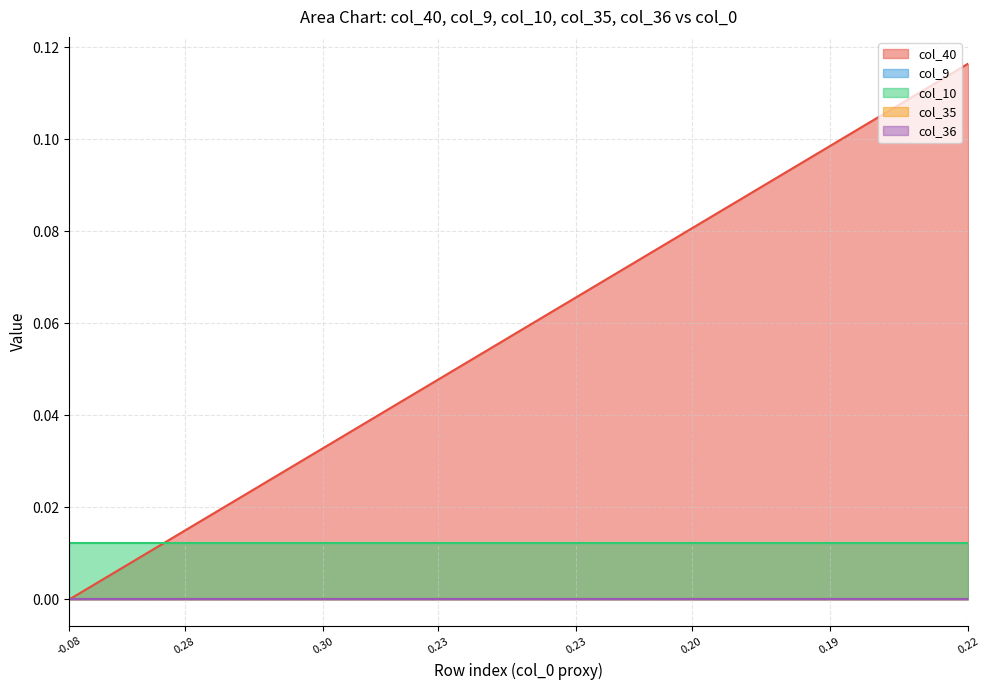

Reading left to right, extract all data points from this chart.

col_40: 0=0.0	1=0.0	2=0.0	3=0.0	4=0.0	5=0.0	6=0.0	7=0.0	8=0.0	9=0.0	10=0.0	11=0.0	12=0.0	13=0.0	14=0.0	15=0.0	16=0.0	17=0.1	18=0.1	19=0.1	20=0.1	21=0.1	22=0.1	23=0.1	24=0.1	25=0.1	26=0.1	27=0.1	28=0.1	29=0.1	30=0.1	31=0.1	32=0.1	33=0.1	34=0.1	35=0.1	36=0.1	37=0.1	38=0.1	39=0.1
col_9: 0=0.0	1=0.0	2=0.0	3=0.0	4=0.0	5=0.0	6=0.0	7=0.0	8=0.0	9=0.0	10=0.0	11=0.0	12=0.0	13=0.0	14=0.0	15=0.0	16=0.0	17=0.0	18=0.0	19=0.0	20=0.0	21=0.0	22=0.0	23=0.0	24=0.0	25=0.0	26=0.0	27=0.0	28=0.0	29=0.0	30=0.0	31=0.0	32=0.0	33=0.0	34=0.0	35=0.0	36=0.0	37=0.0	38=0.0	39=0.0
col_10: 0=0.0	1=0.0	2=0.0	3=0.0	4=0.0	5=0.0	6=0.0	7=0.0	8=0.0	9=0.0	10=0.0	11=0.0	12=0.0	13=0.0	14=0.0	15=0.0	16=0.0	17=0.0	18=0.0	19=0.0	20=0.0	21=0.0	22=0.0	23=0.0	24=0.0	25=0.0	26=0.0	27=0.0	28=0.0	29=0.0	30=0.0	31=0.0	32=0.0	33=0.0	34=0.0	35=0.0	36=0.0	37=0.0	38=0.0	39=0.0
col_35: 0=0.0	1=0.0	2=0.0	3=0.0	4=0.0	5=0.0	6=0.0	7=0.0	8=0.0	9=0.0	10=0.0	11=0.0	12=0.0	13=0.0	14=0.0	15=0.0	16=0.0	17=0.0	18=0.0	19=0.0	20=0.0	21=0.0	22=0.0	23=0.0	24=0.0	25=0.0	26=0.0	27=0.0	28=0.0	29=0.0	30=0.0	31=0.0	32=0.0	33=0.0	34=0.0	35=0.0	36=0.0	37=0.0	38=0.0	39=0.0
col_36: 0=0.0	1=0.0	2=0.0	3=0.0	4=0.0	5=0.0	6=0.0	7=0.0	8=0.0	9=0.0	10=0.0	11=0.0	12=0.0	13=0.0	14=0.0	15=0.0	16=0.0	17=0.0	18=0.0	19=0.0	20=0.0	21=0.0	22=0.0	23=0.0	24=0.0	25=0.0	26=0.0	27=0.0	28=0.0	29=0.0	30=0.0	31=0.0	32=0.0	33=0.0	34=0.0	35=0.0	36=0.0	37=0.0	38=0.0	39=0.0